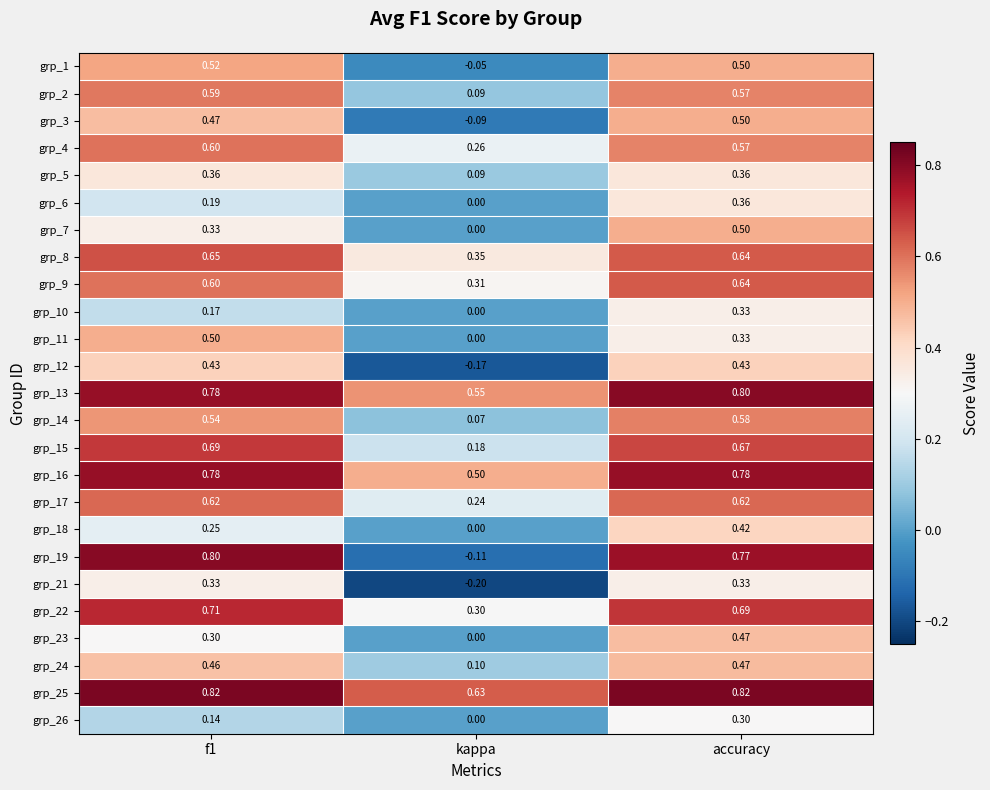

At which category does the chart reach its minimum across all series?

kappa